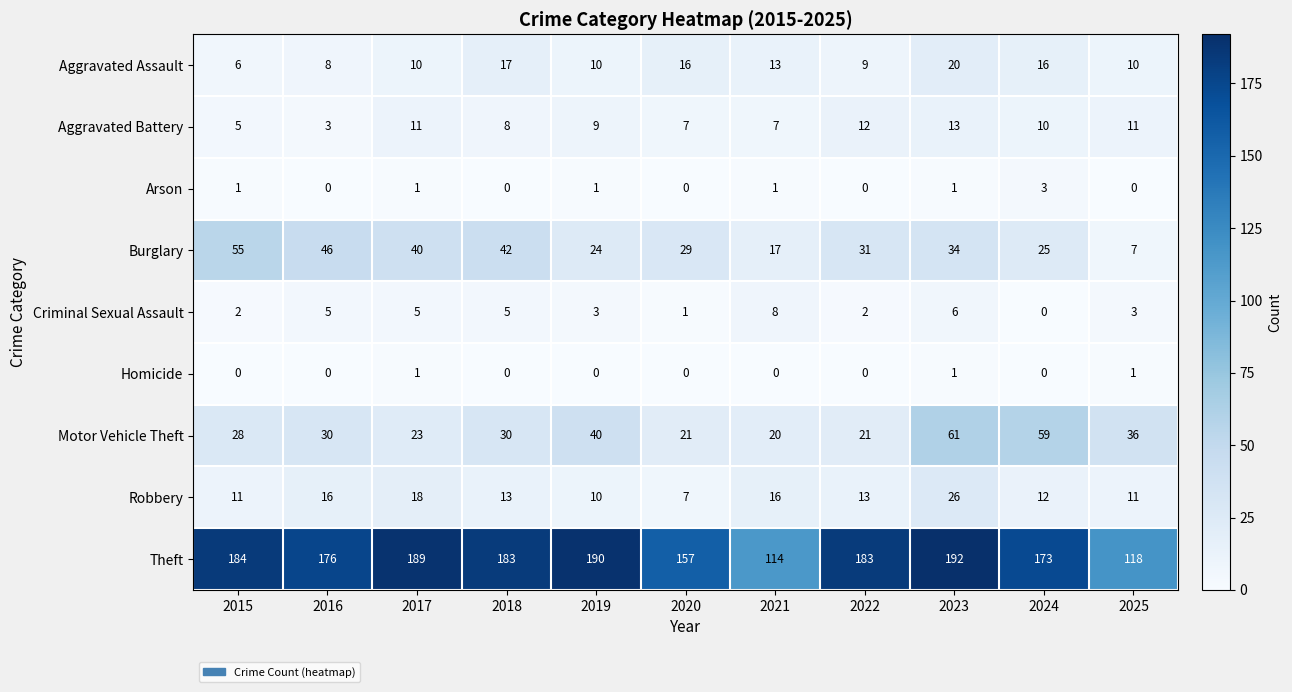

Where is Aggravated Assault nearest to the value 13?

2021